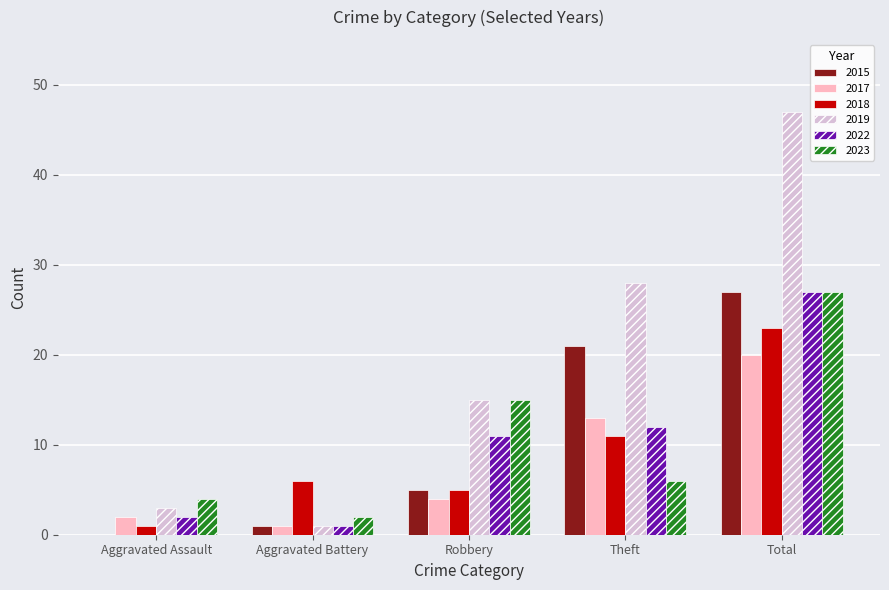

Reading left to right, list all the values displayed in this chart.

2015: Aggravated Assault=0	Aggravated Battery=1	Robbery=5	Theft=21	Total=27
2017: Aggravated Assault=2	Aggravated Battery=1	Robbery=4	Theft=13	Total=20
2018: Aggravated Assault=1	Aggravated Battery=6	Robbery=5	Theft=11	Total=23
2019: Aggravated Assault=3	Aggravated Battery=1	Robbery=15	Theft=28	Total=47
2022: Aggravated Assault=2	Aggravated Battery=1	Robbery=11	Theft=12	Total=27
2023: Aggravated Assault=4	Aggravated Battery=2	Robbery=15	Theft=6	Total=27